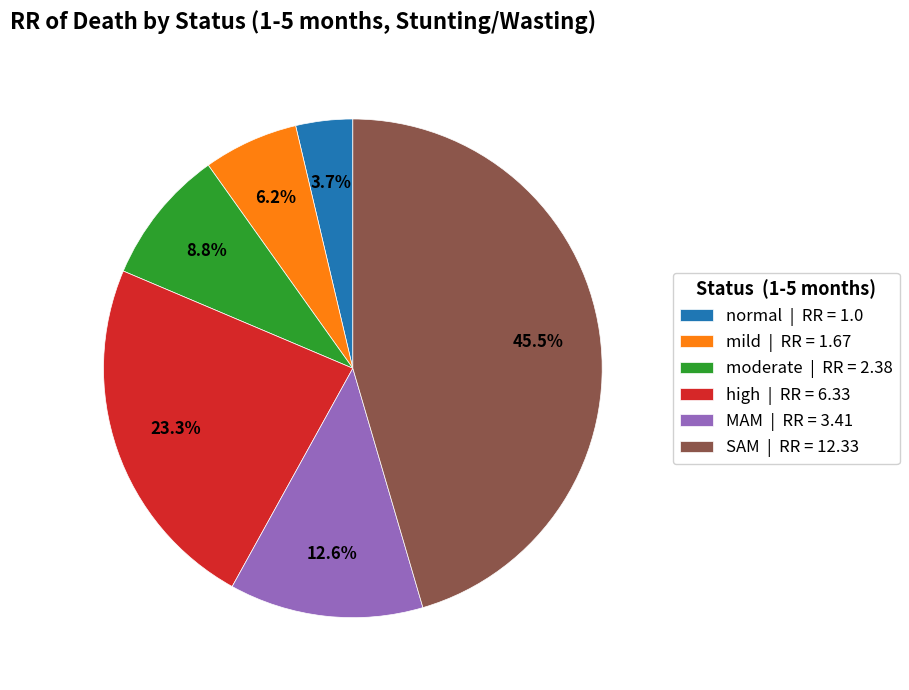

How many slices are in this pie chart?

6